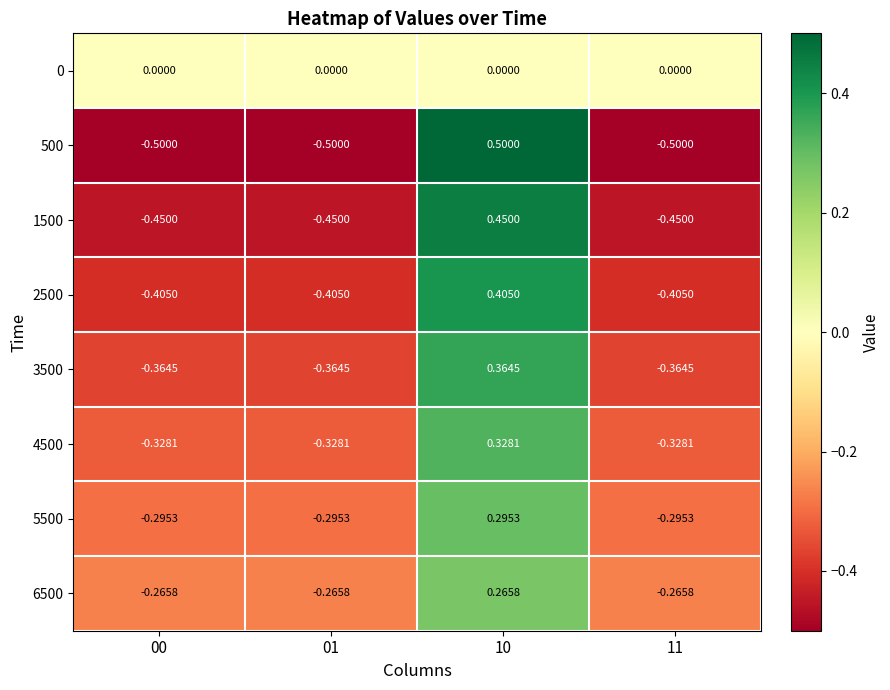

Is the value of 0 at 01 greater than the value of 1500 at 00?

Yes